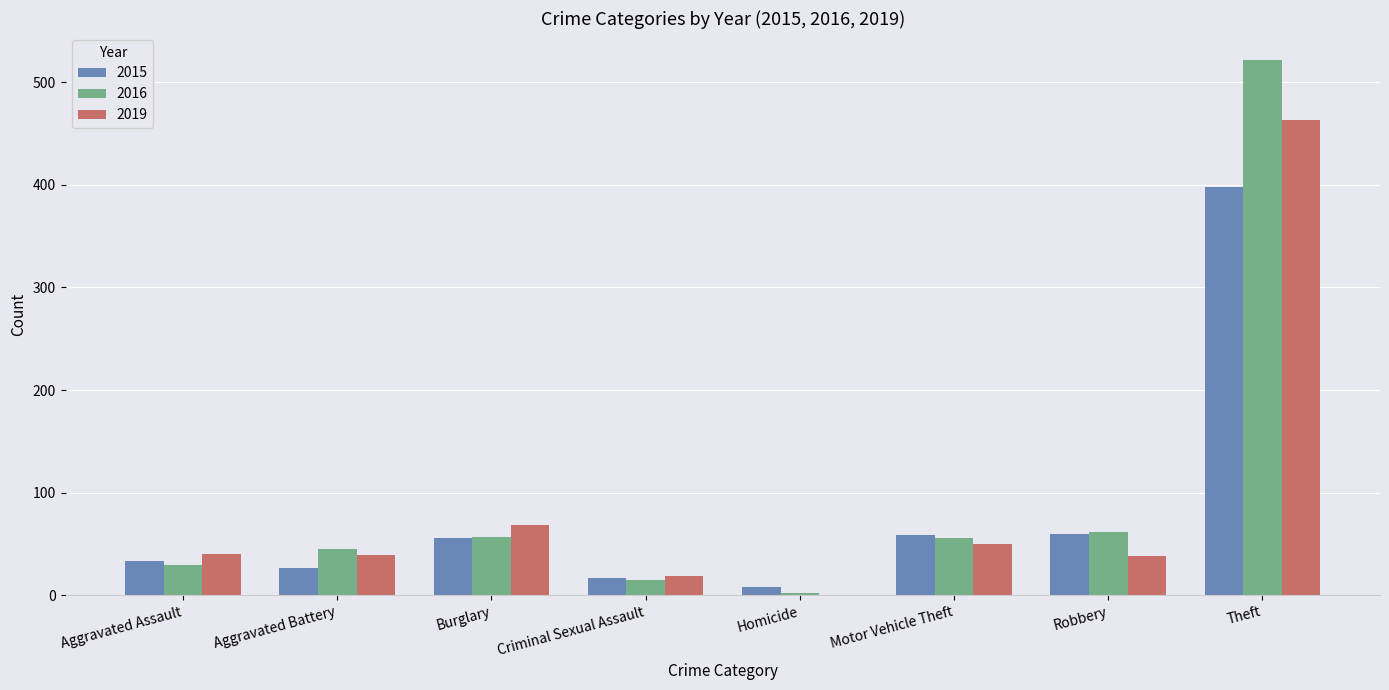

The 2019 series shows 248 at Theft. True or false?

False